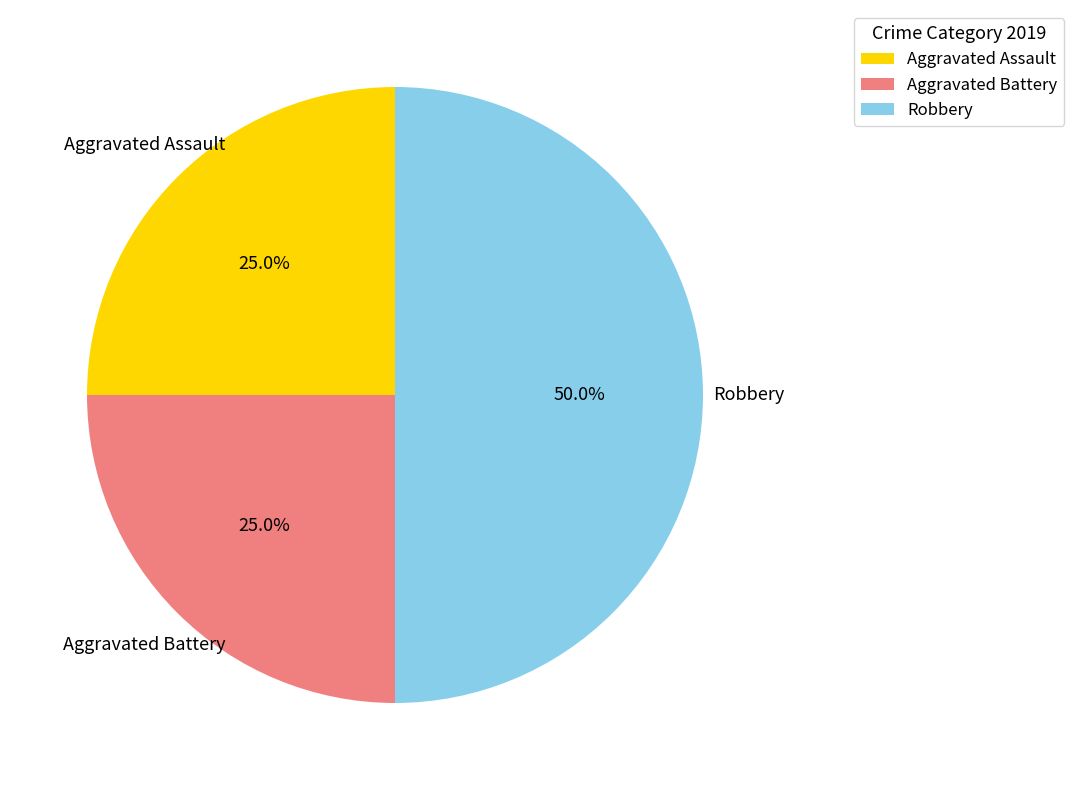

To the nearest percent, what percentage of the pie is Robbery?

50%